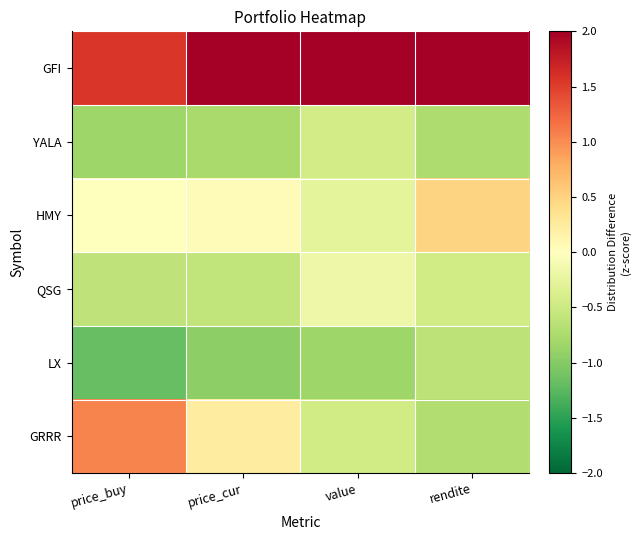

At price_buy, list the series in order from smallest to largest.

LX, YALA, QSG, HMY, GRRR, GFI